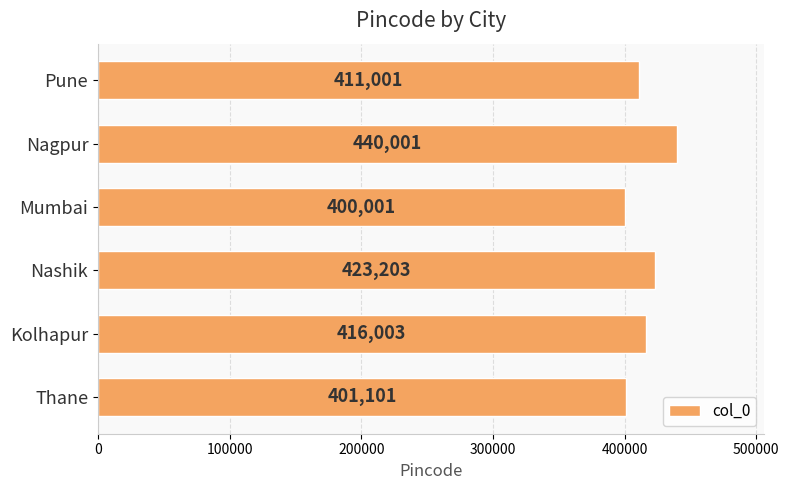

Count the number of data series in this chart.

1